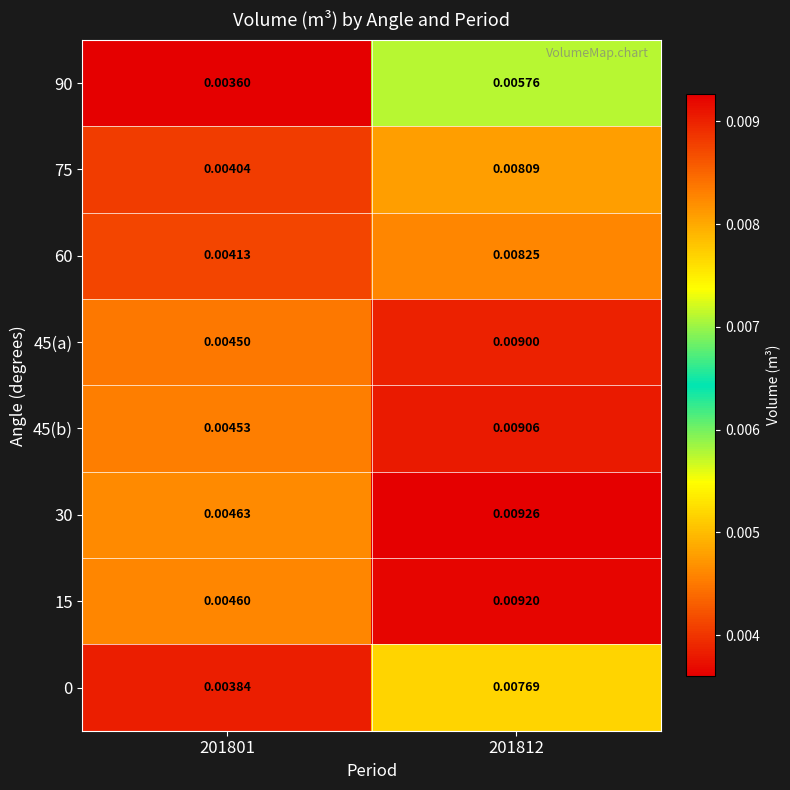

Is the value of 90 at 201812 greater than the value of 45(b) at 201801?

Yes